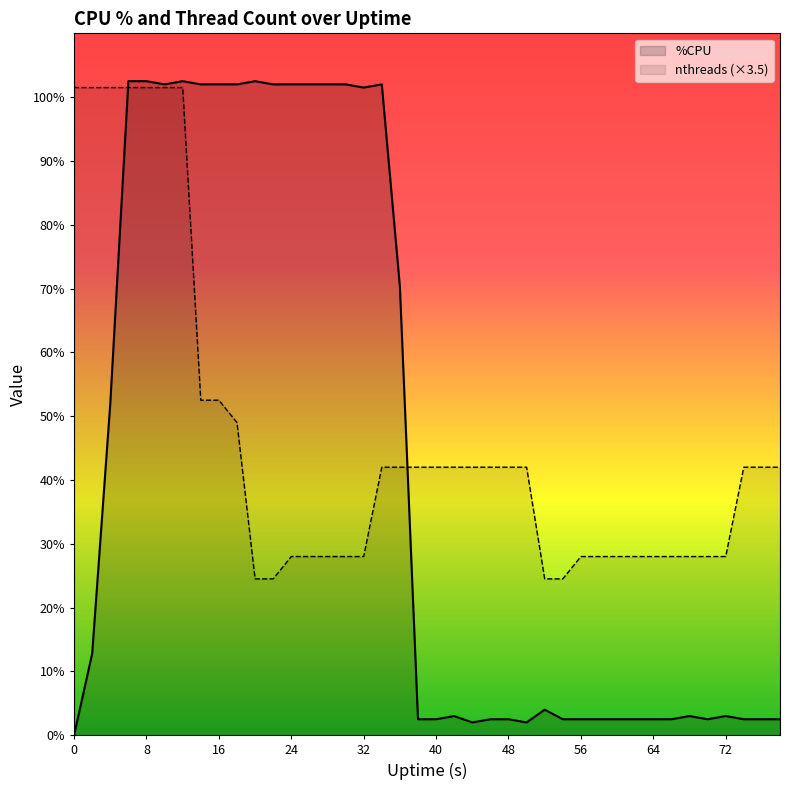

How many series are shown in this chart?

2